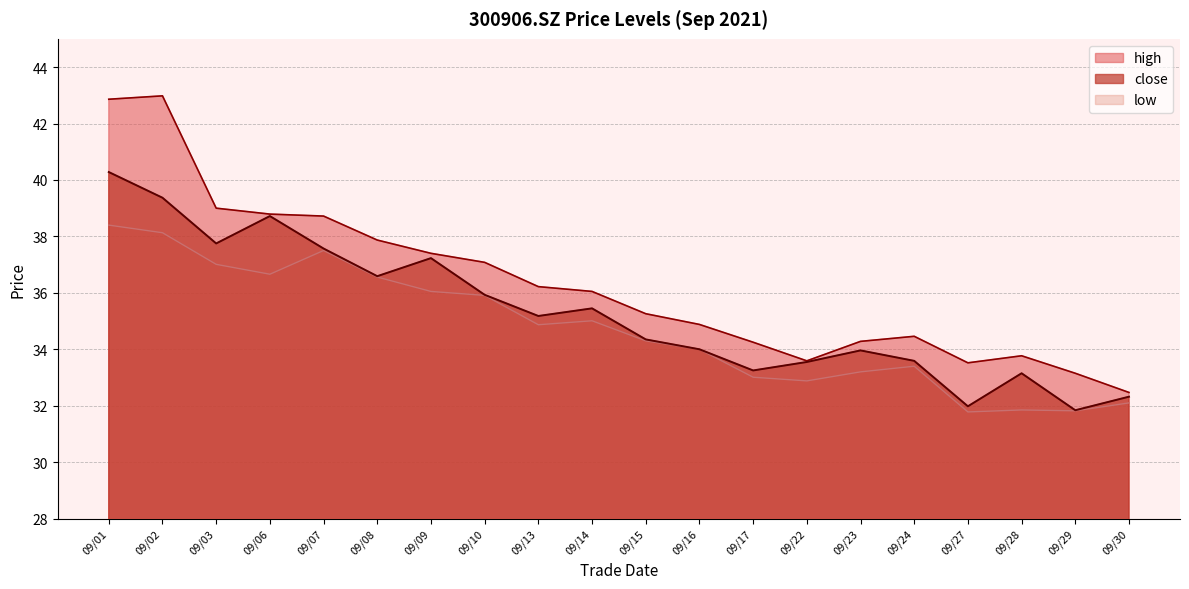

True or false: low has more than 2 interior local peaks.

True